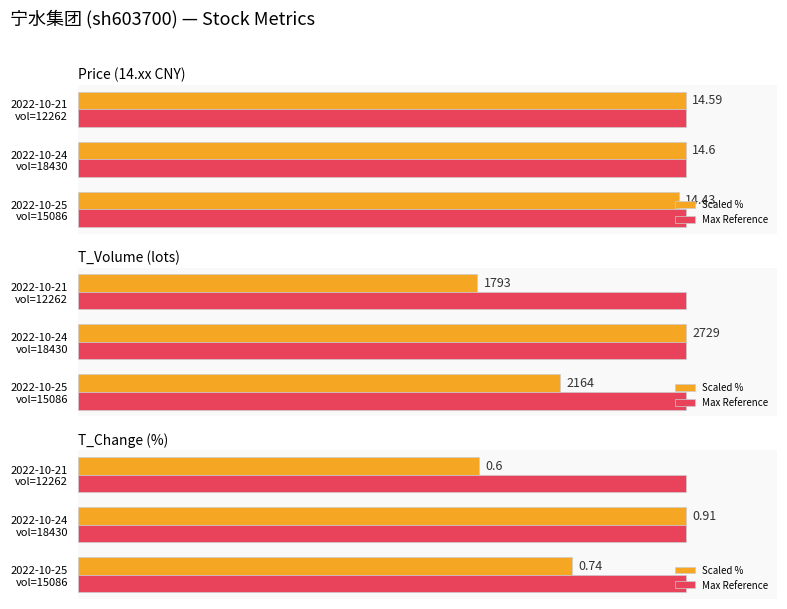

How many groups of bars are there?

3